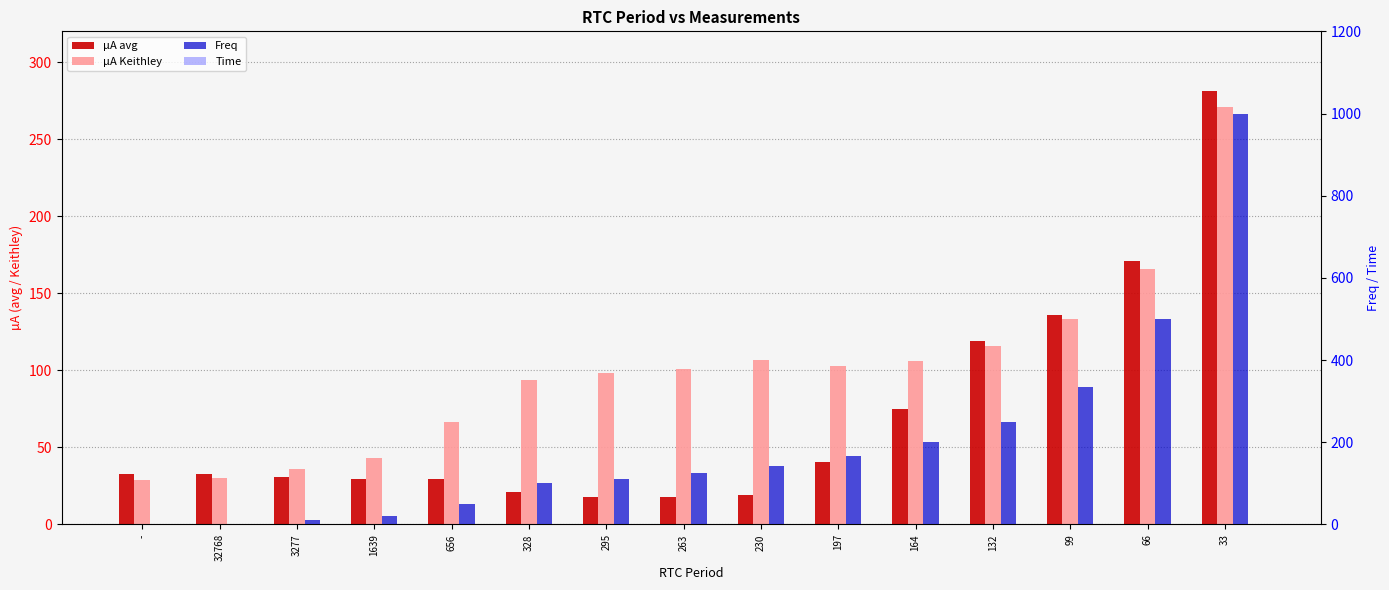

Where does the µA Keithley series first go above 100?

263